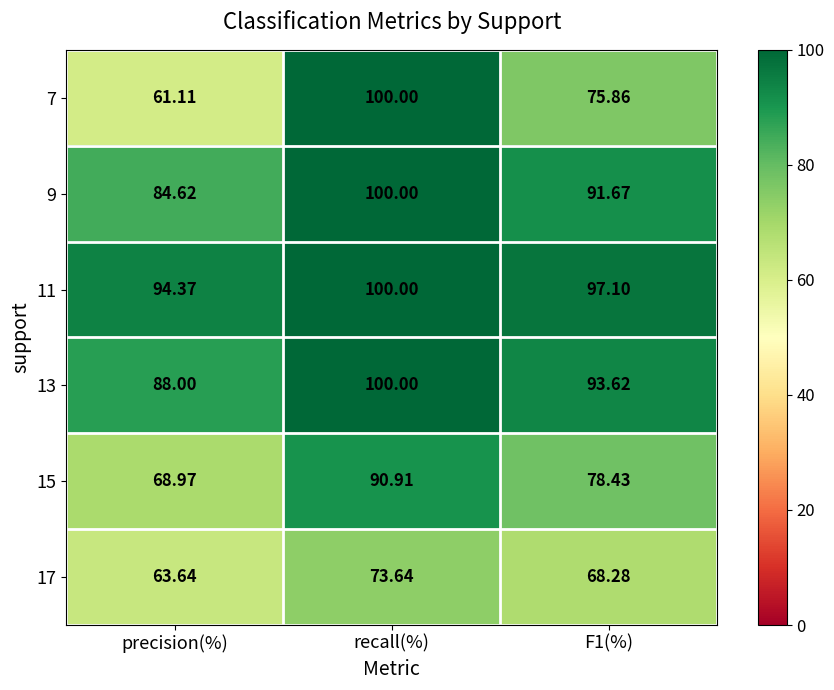

At which category does the chart reach its peak across all series?

recall(%)